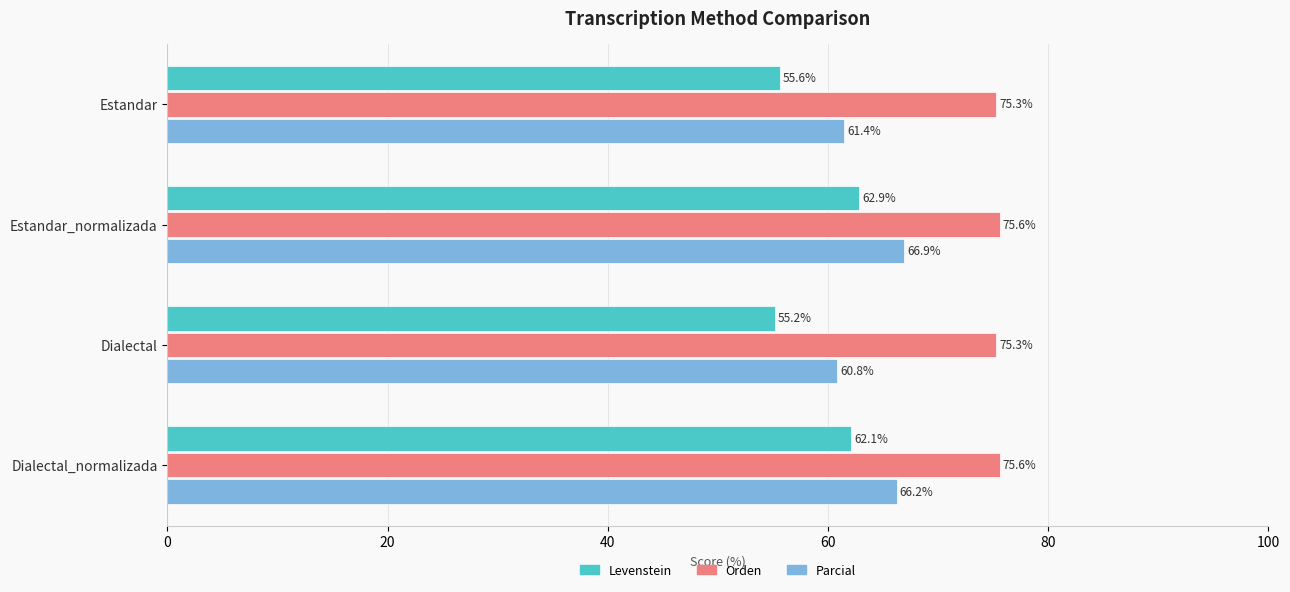

Which series has the largest total across all categories?

Orden